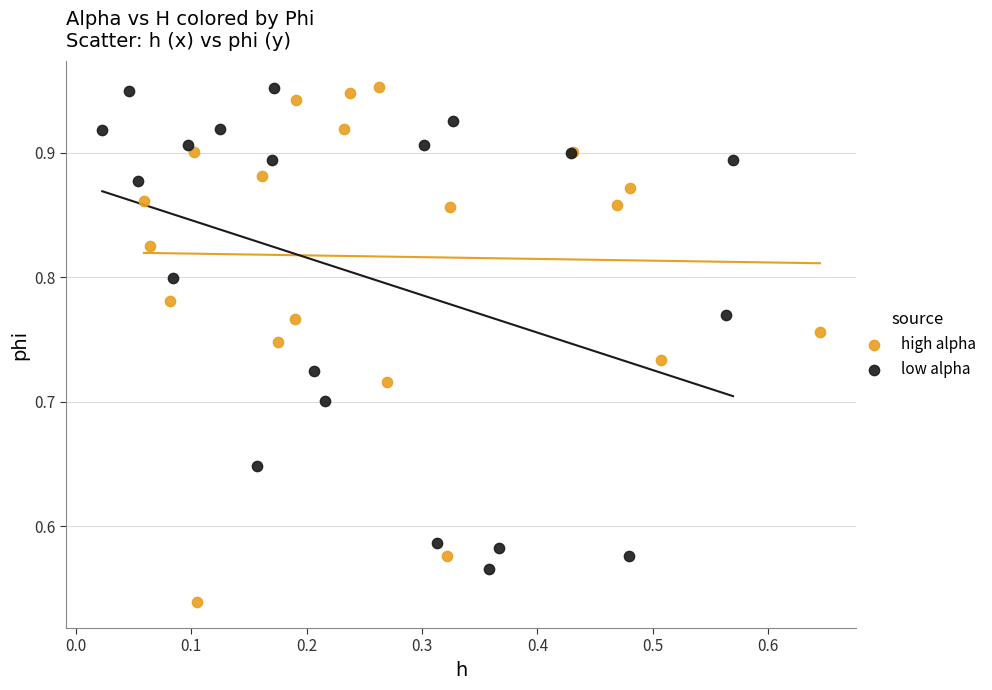

Which series has the widest spread of Y values?

high alpha